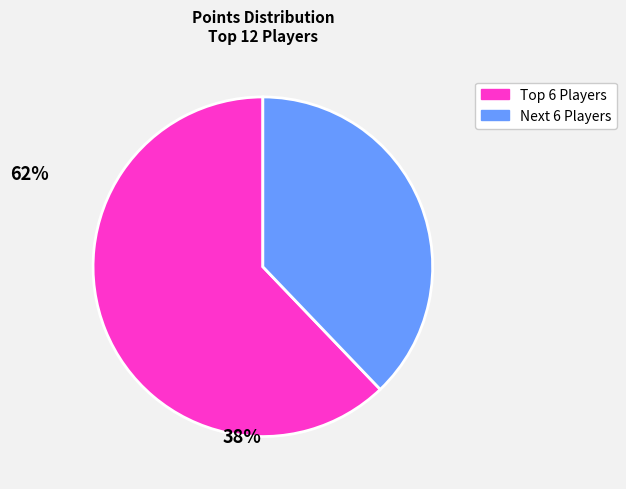

Is there a majority slice in this chart?

Yes